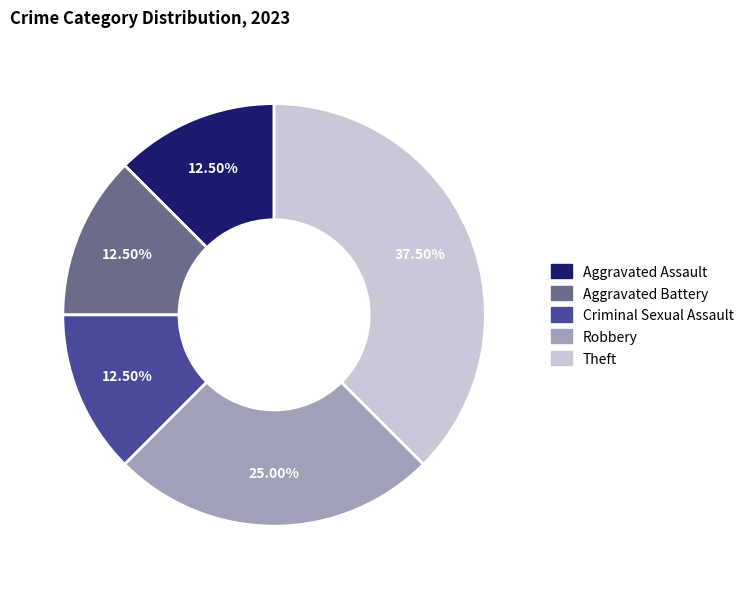

To the nearest percent, what portion does Robbery represent?

25%